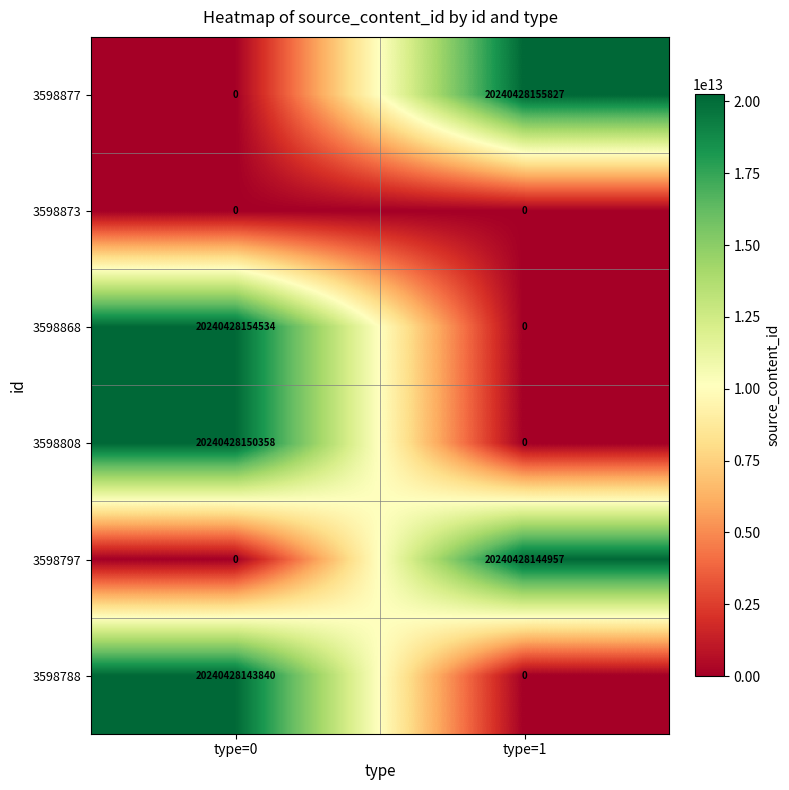

At which category is the sum across all series the highest?

type=0